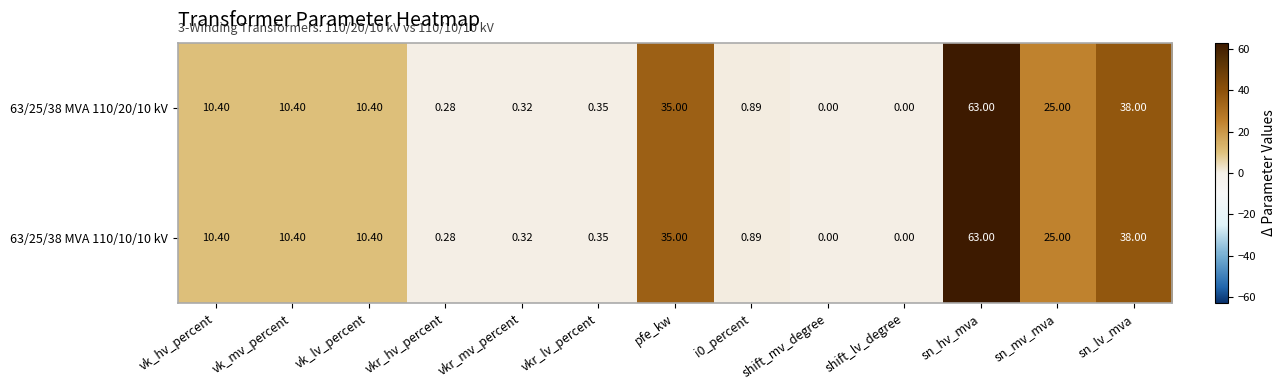

At which category is the sum across all series the highest?

sn_hv_mva